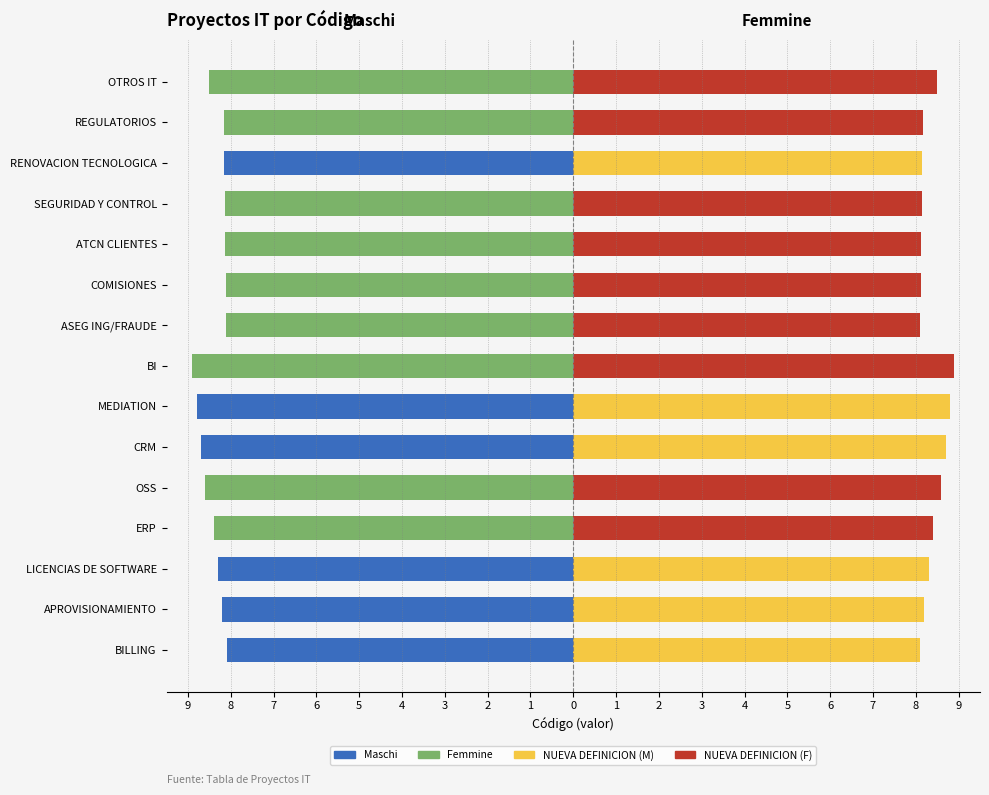

Where is Femmine nearest to the value 8?

BILLING